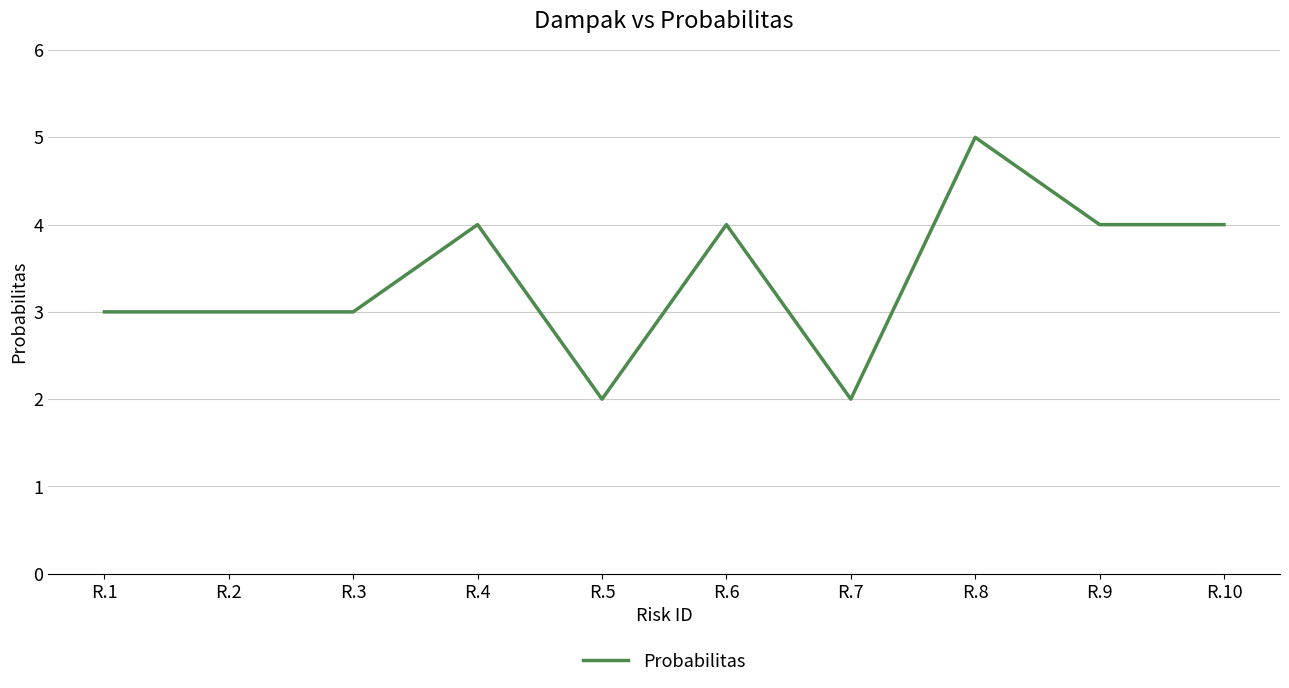

What is the maximum value shown in the chart?

5